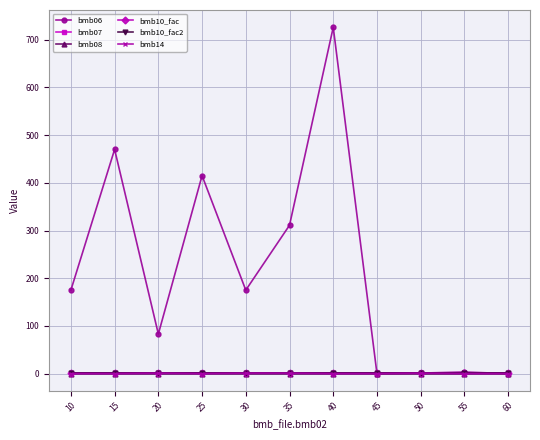

Which series has the largest total across all categories?

bmb06